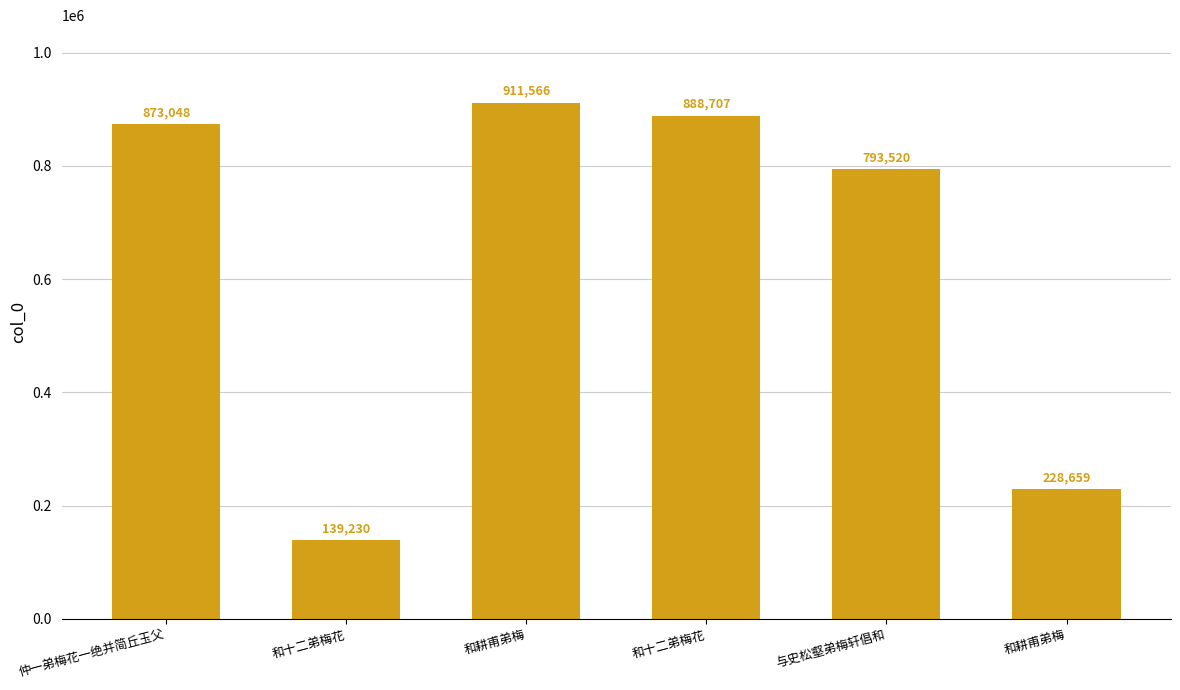

What is the change in value from 和耕甫弟梅 to 和十二弟梅花?

-22859